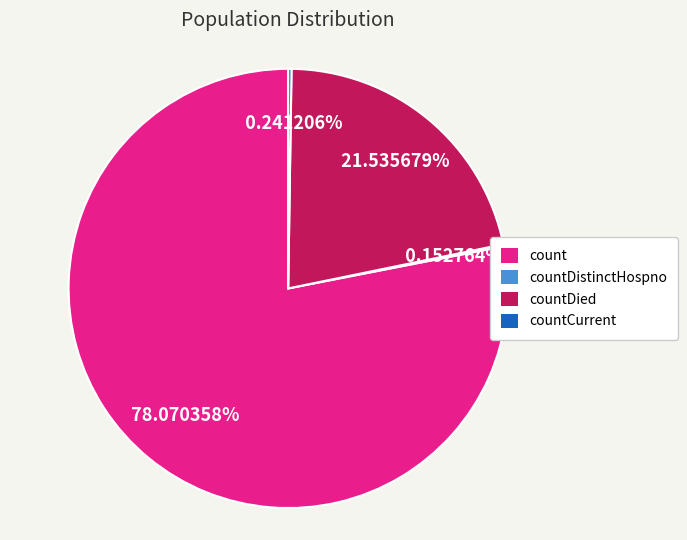

Which slice is the largest?

count